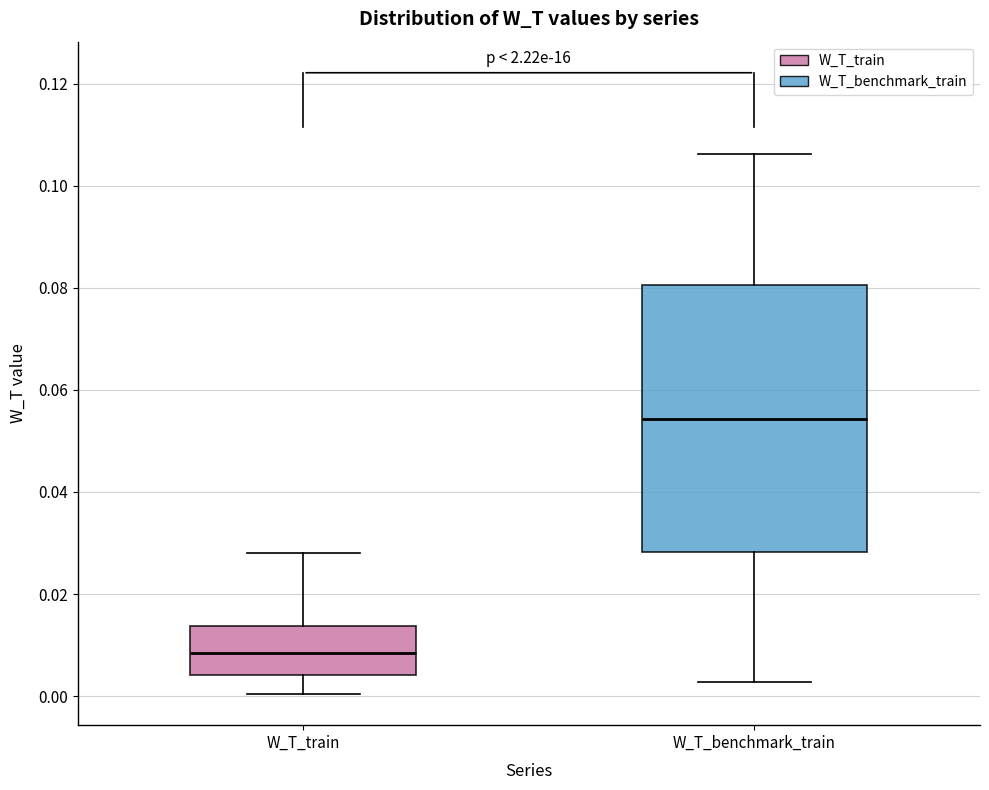

Reading left to right, read every box against the y-axis: the position of its median line, the range the box covers, and the ends of its whiskers. The values are not printed on the chart, so give them approximately, as read against the axis.

W_T_train: median 0.008, box 0.004 to 0.014, whiskers 0.000 to 0.028
W_T_benchmark_train: median 0.054, box 0.028 to 0.080, whiskers 0.002 to 0.106